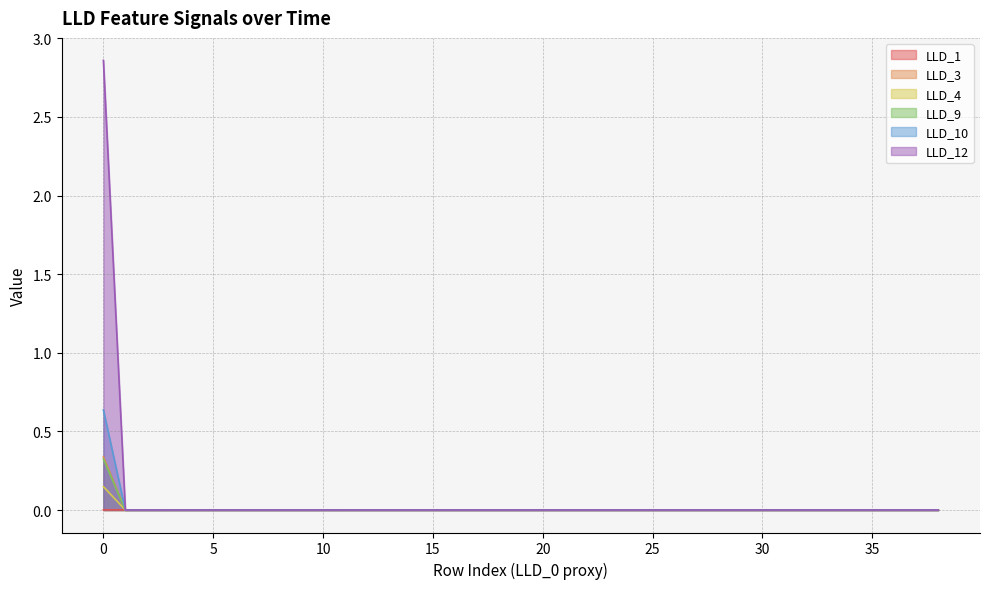

At 38, list the series in order from largest to smallest.

LLD_1, LLD_3, LLD_4, LLD_9, LLD_10, LLD_12